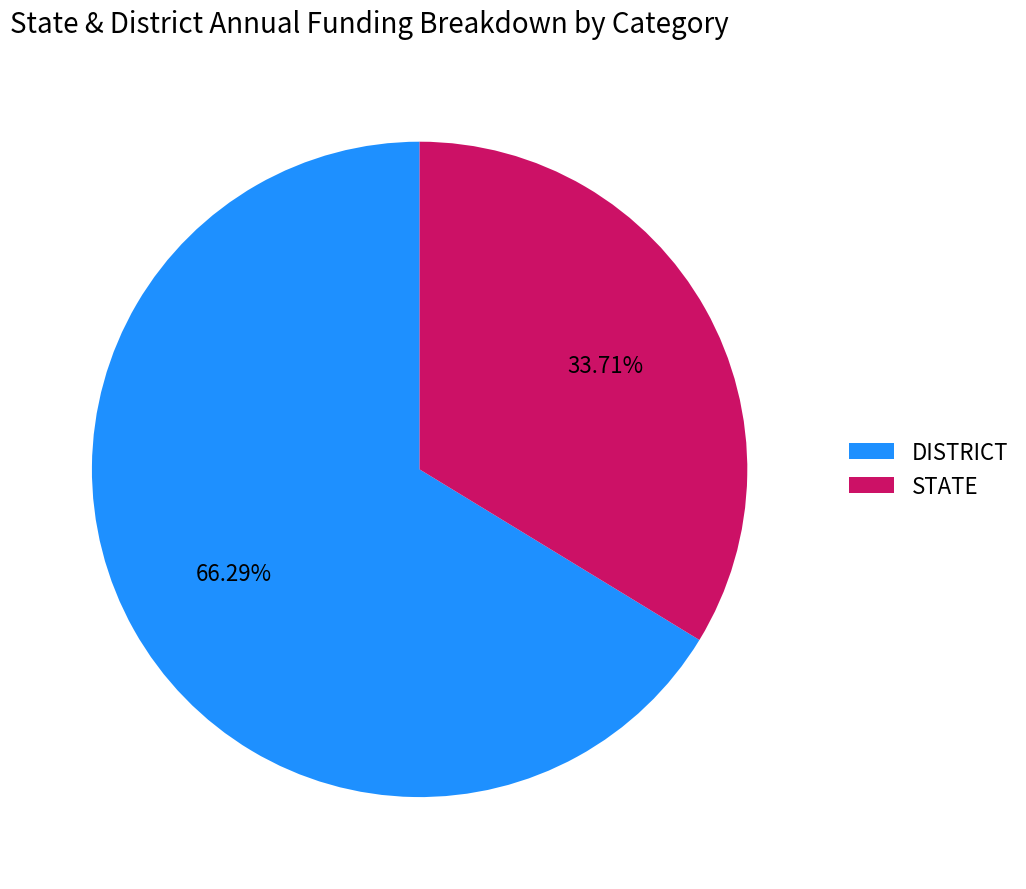

Is DISTRICT the majority of the pie?

Yes